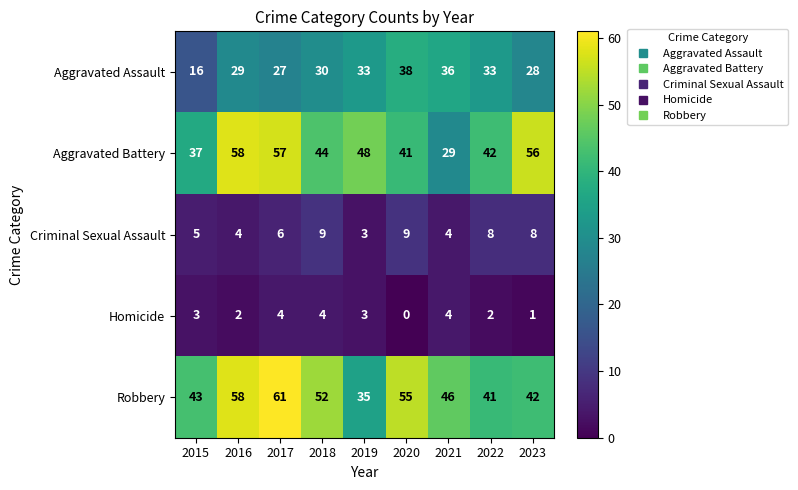

Which series has the largest range (max minus min)?

Aggravated Battery